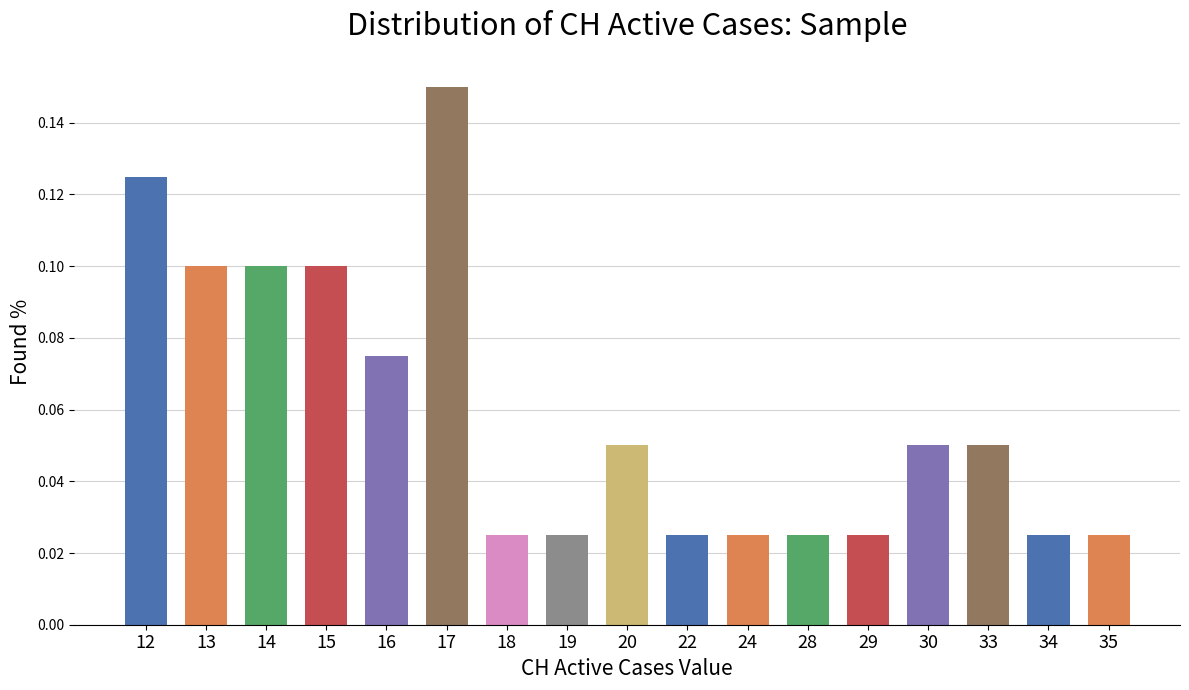

Which label corresponds to the largest value in the chart?

17